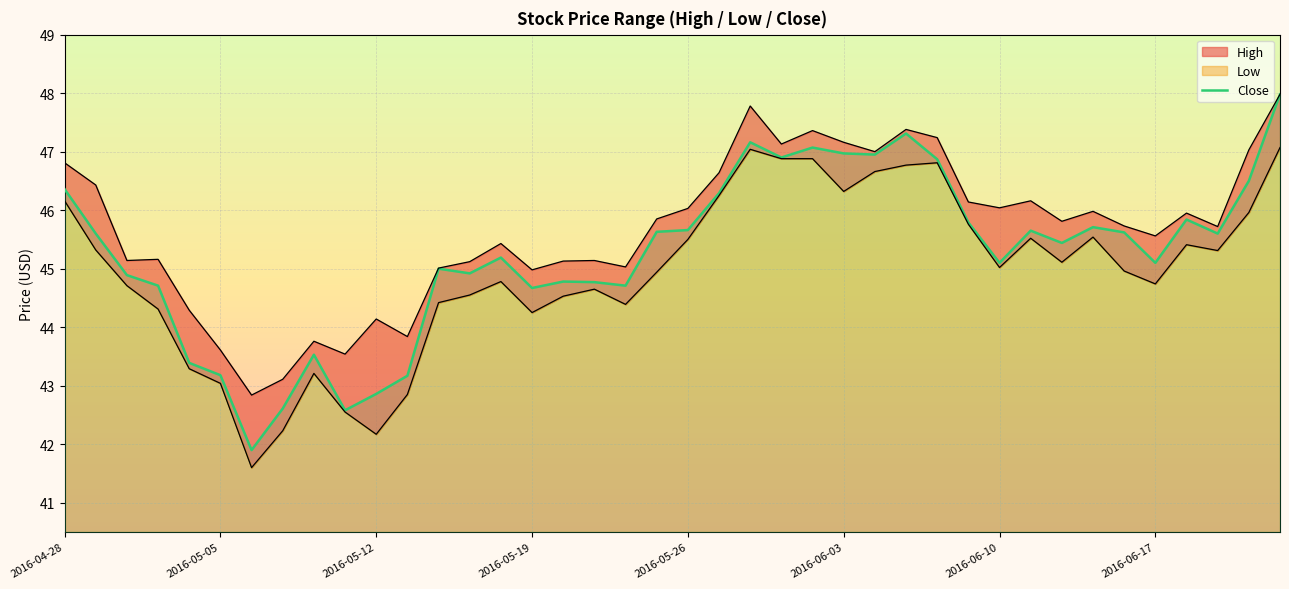

At which label does the data first exceed 45?

2016-04-28